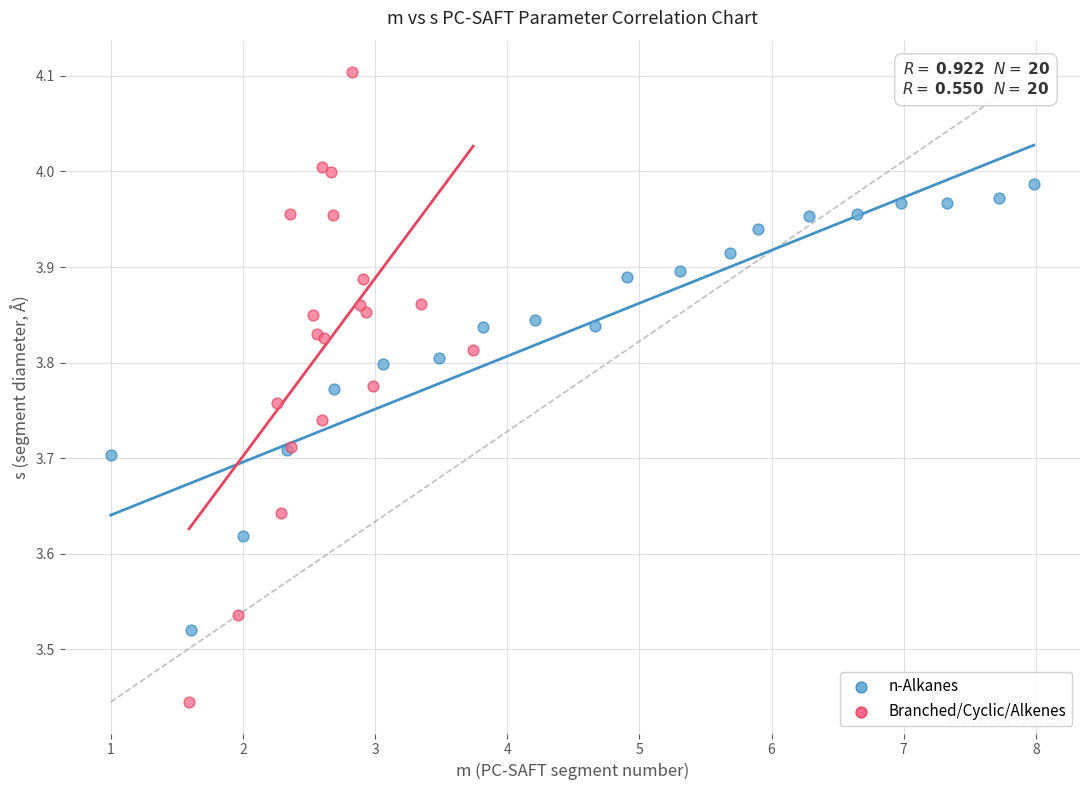

Which series contains the highest Y value?

Branched/Cyclic/Alkenes